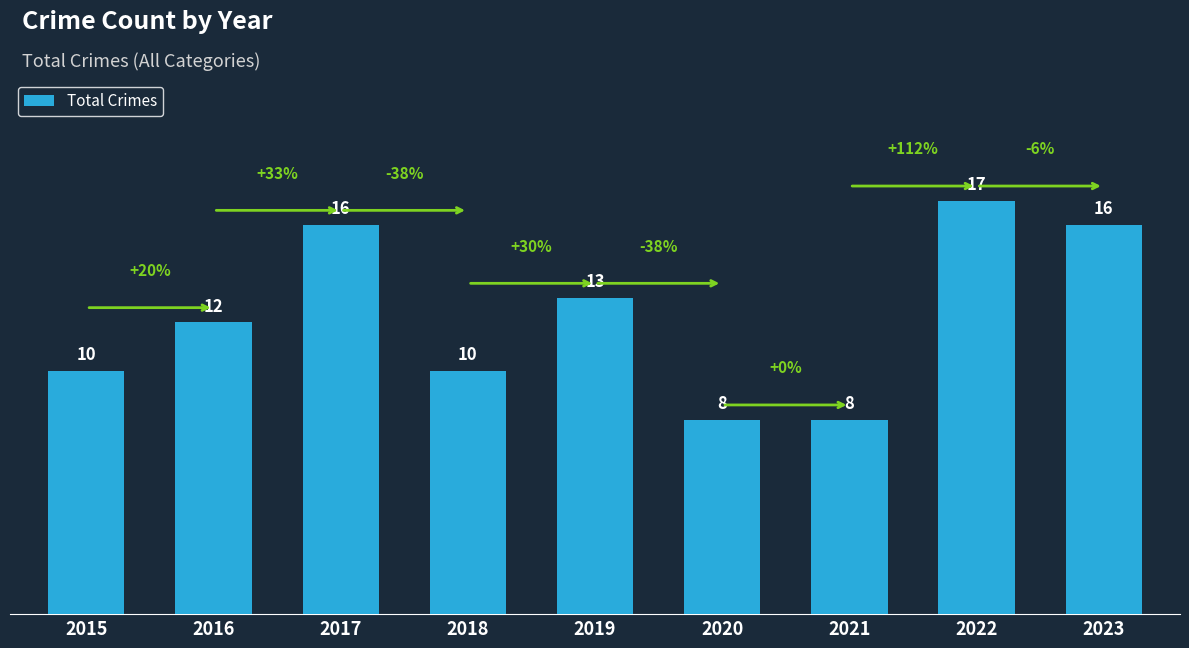

True or false: the data shows 8 at 2020.

True